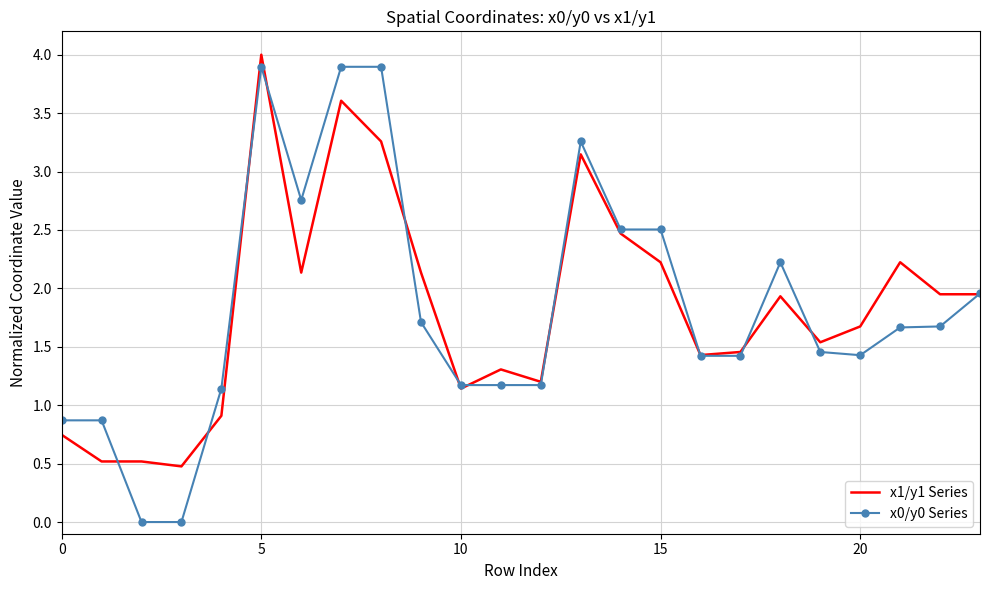

What is the greatest value displayed?

4.0